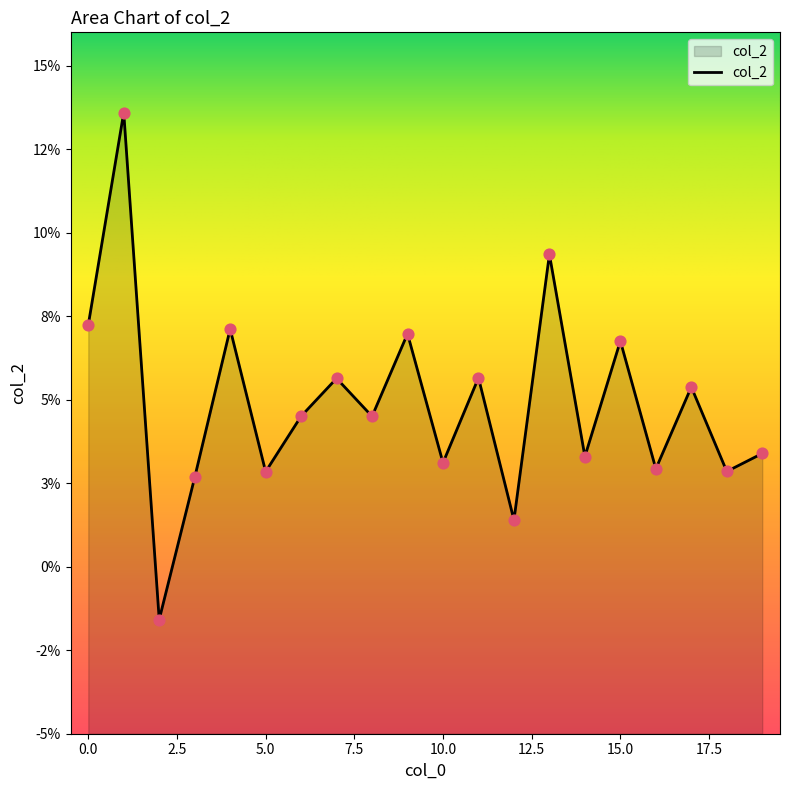

Which has a higher value, 12 or 15?

15